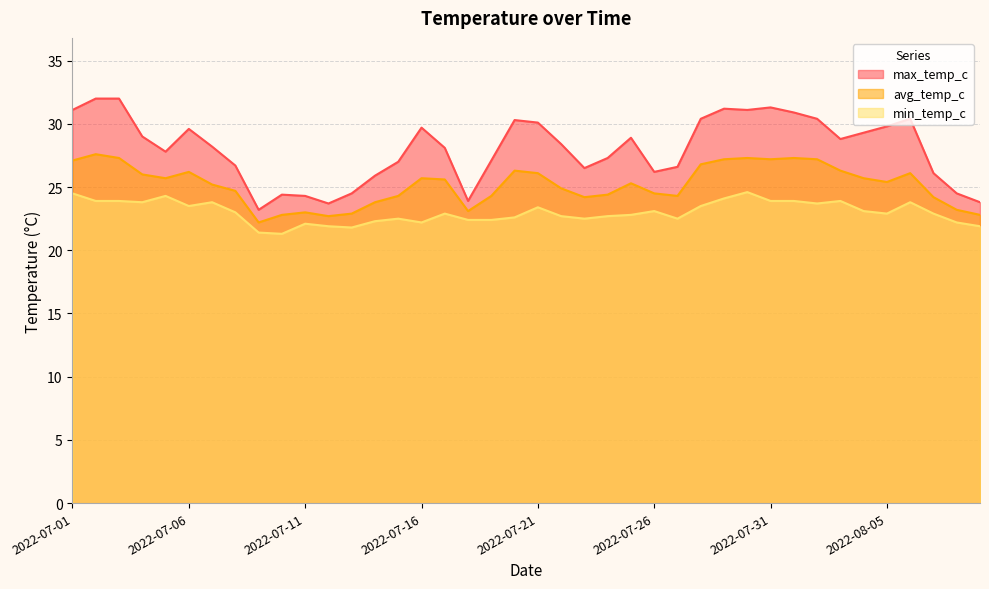

Is it true that min_temp_c equals 31.2 at 2022-07-06?

False